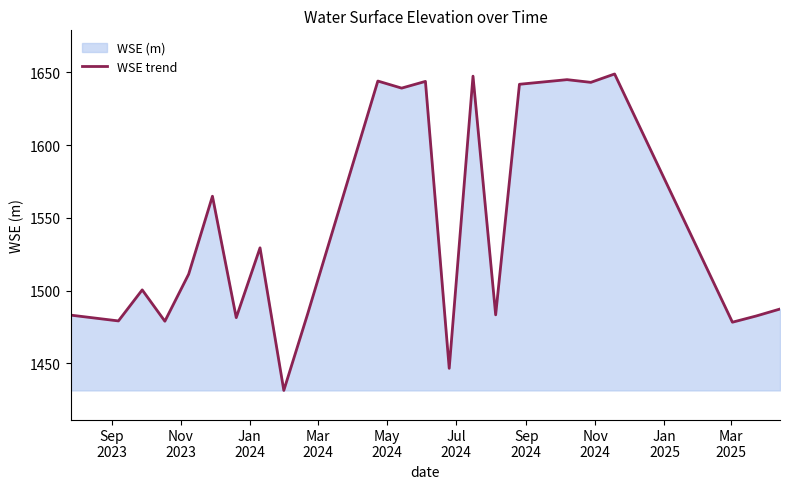

What is the smallest value displayed?

1431.4